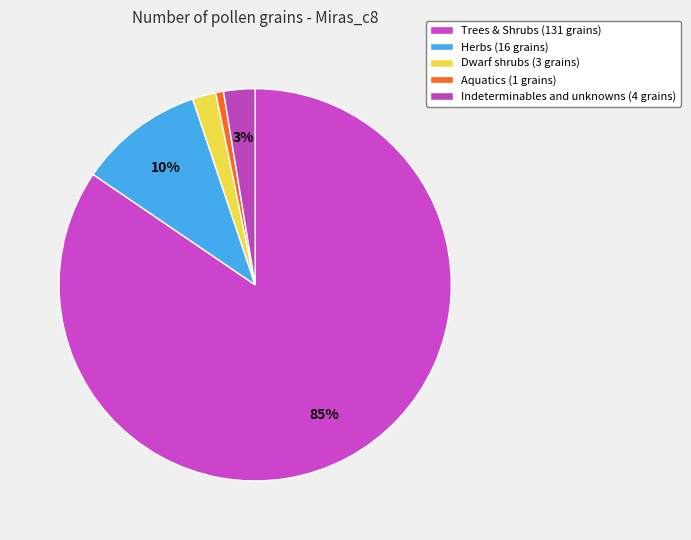

To the nearest percent, what portion does Indeterminables and unknowns represent?

3%